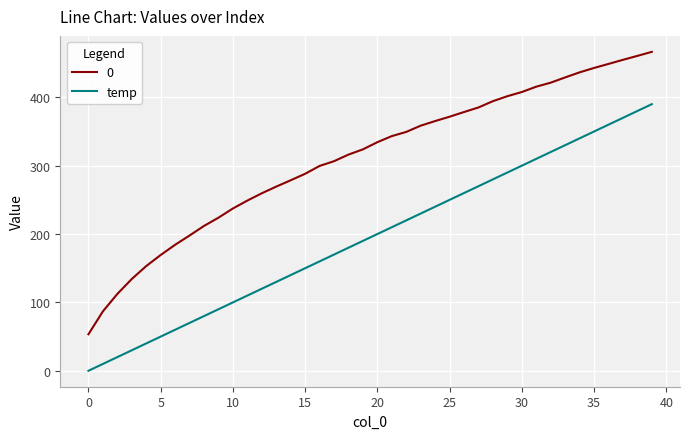

True or false: temp and 0 cross at least once.

False